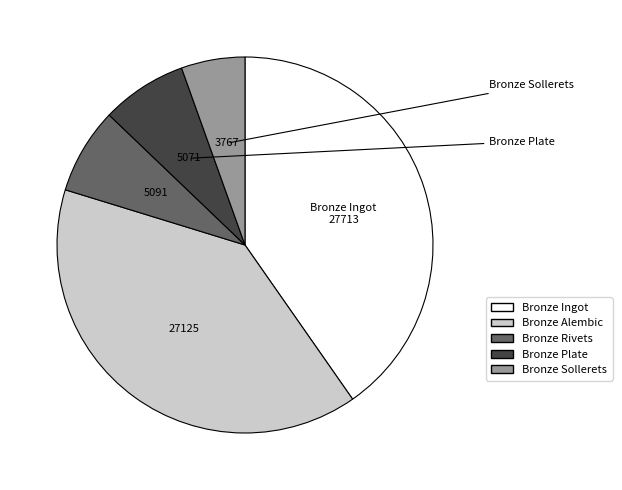

Does any single category account for the majority?

No